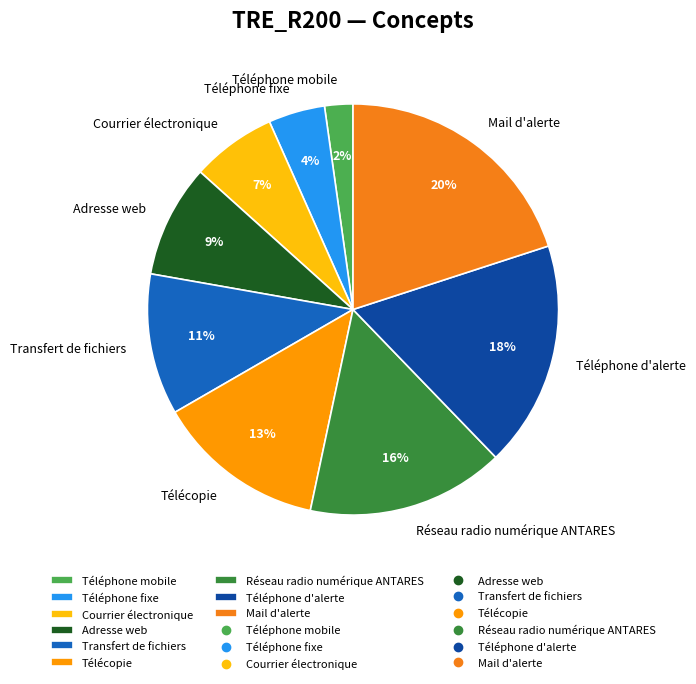

Combined, do Transfert de fichiers and Courrier électronique account for over 50%?

No